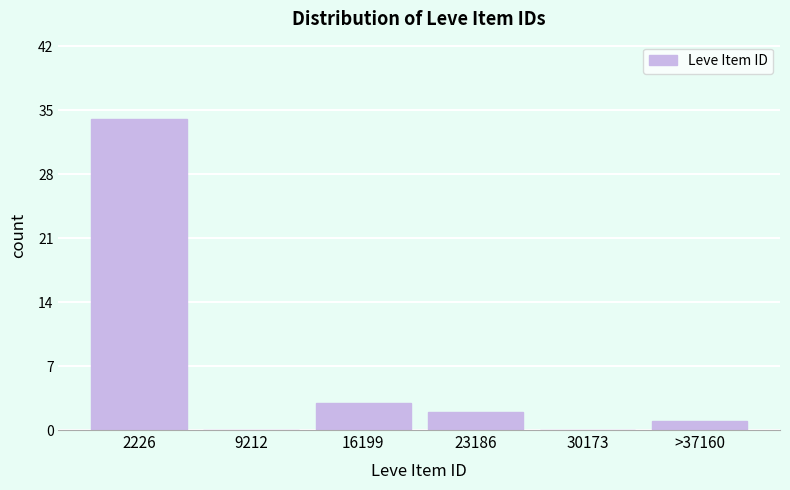

Reading left to right, transcribe all the data shown in this chart.

2226=34	9212=0	16199=3	23186=2	30173=0	>37160=1